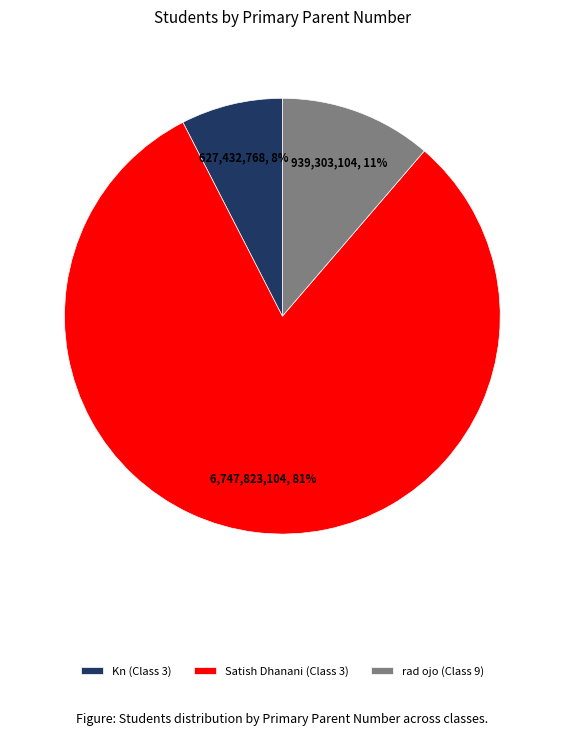

Is there a majority slice in this chart?

Yes